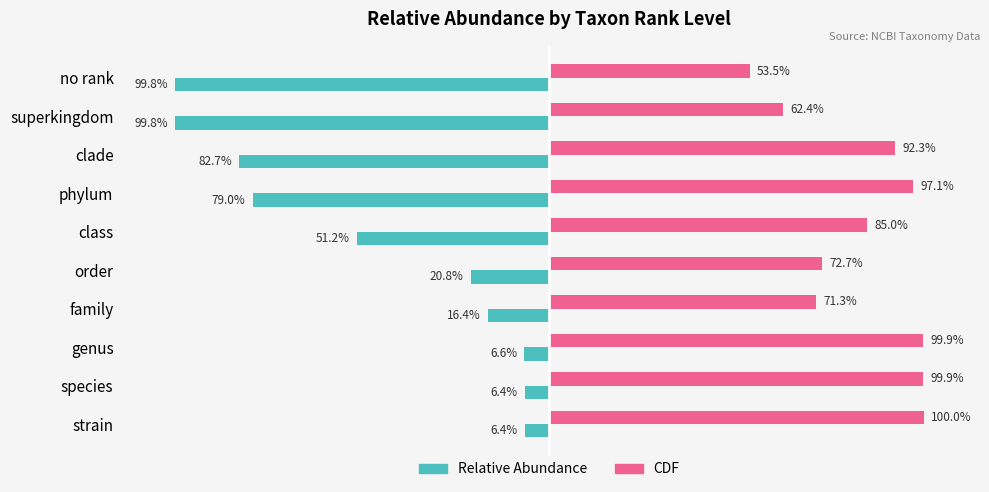

What are all the series names shown in the legend?

Relative Abundance, CDF